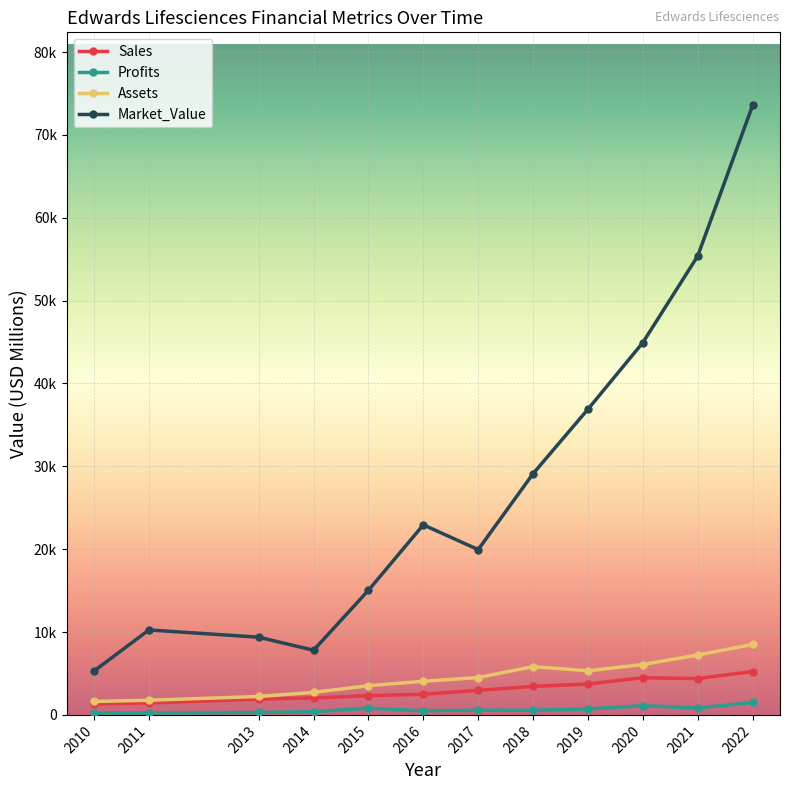

What is the total value across all series at 2011?

13685.0